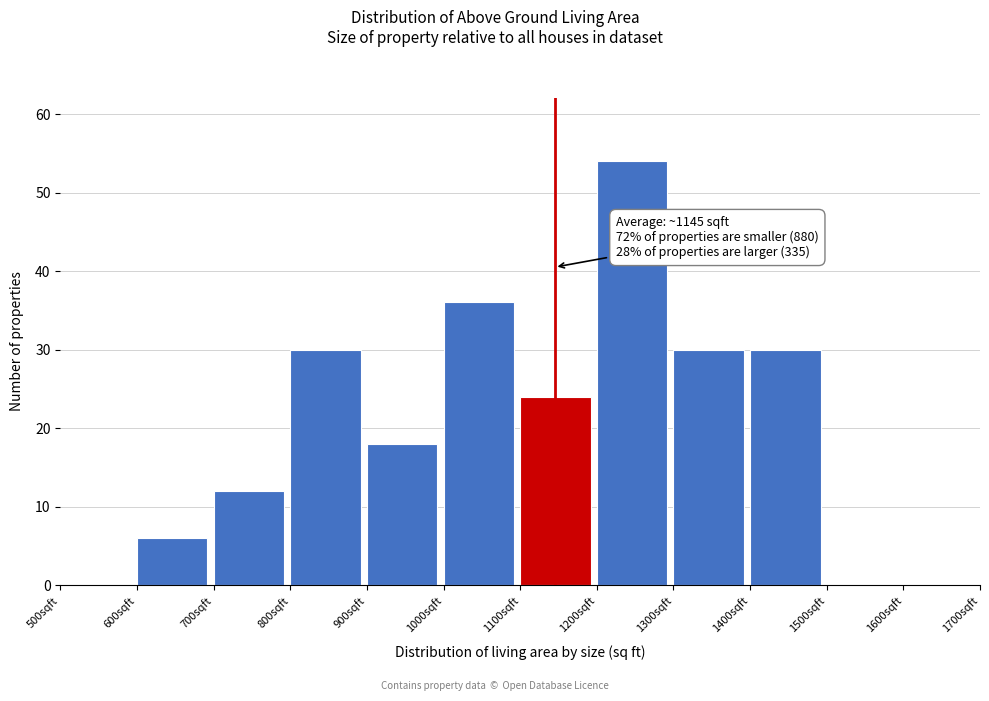

Over which range of the x-axis is the bar tallest?

1200 to 1300